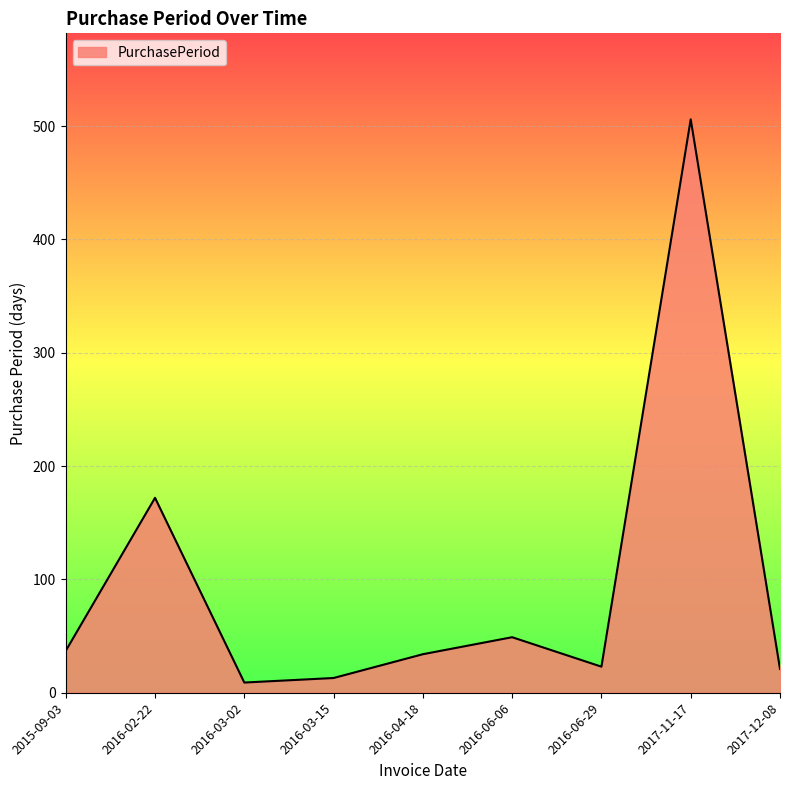

Between 2016-04-18 and 2016-03-15, which is larger?

2016-04-18